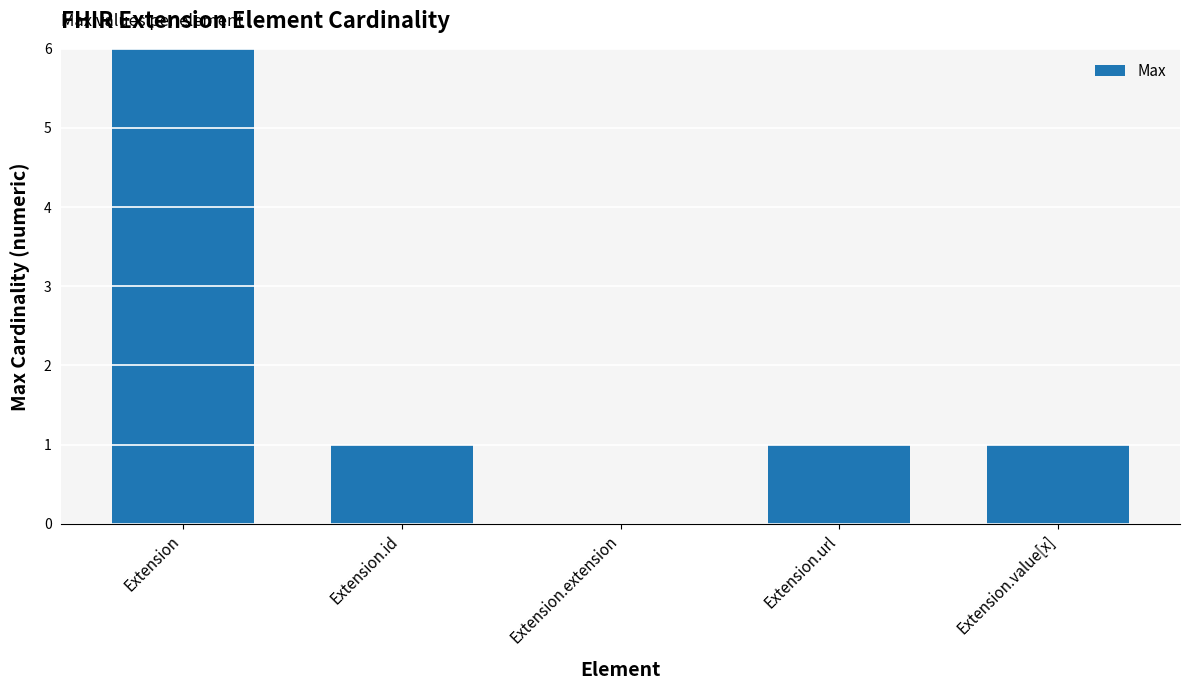

How many values are above zero?

4